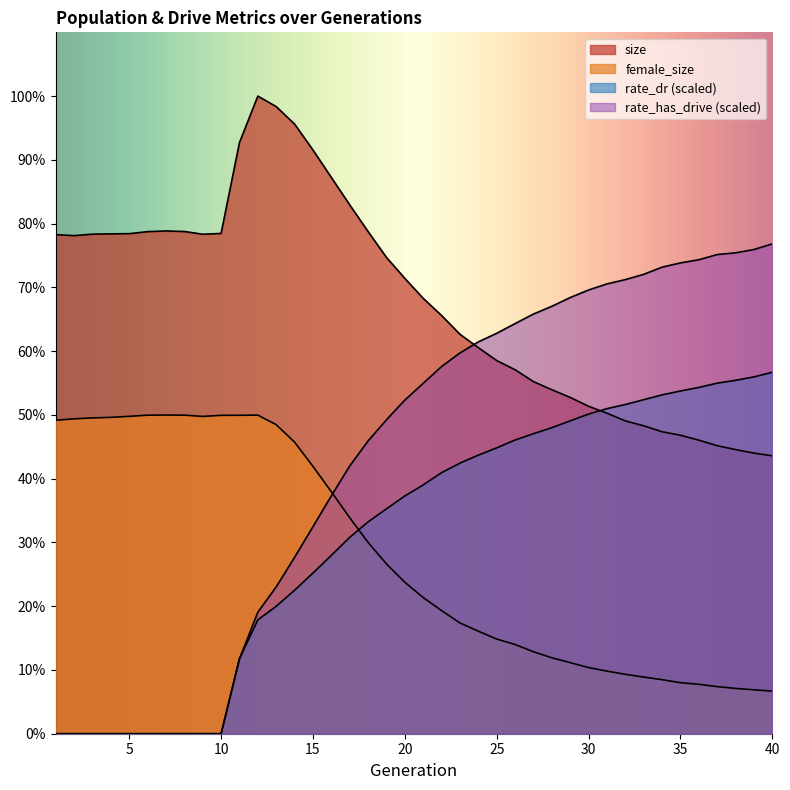

How many values in the female_size series are below 23741?

20